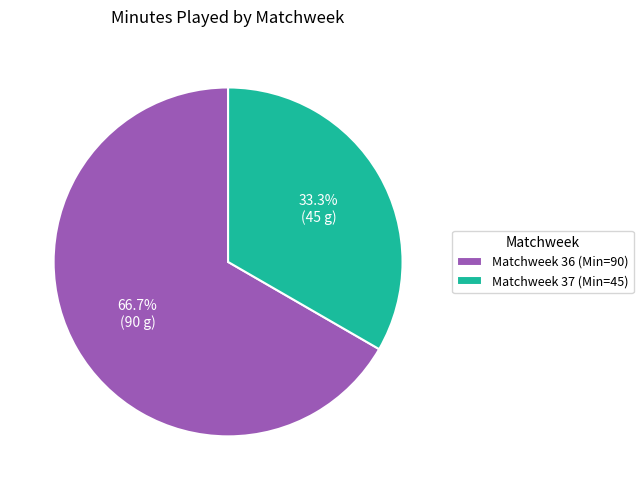

To the nearest percent, what is the difference between the Matchweek 36 and Matchweek 37 slice percentages?

33%